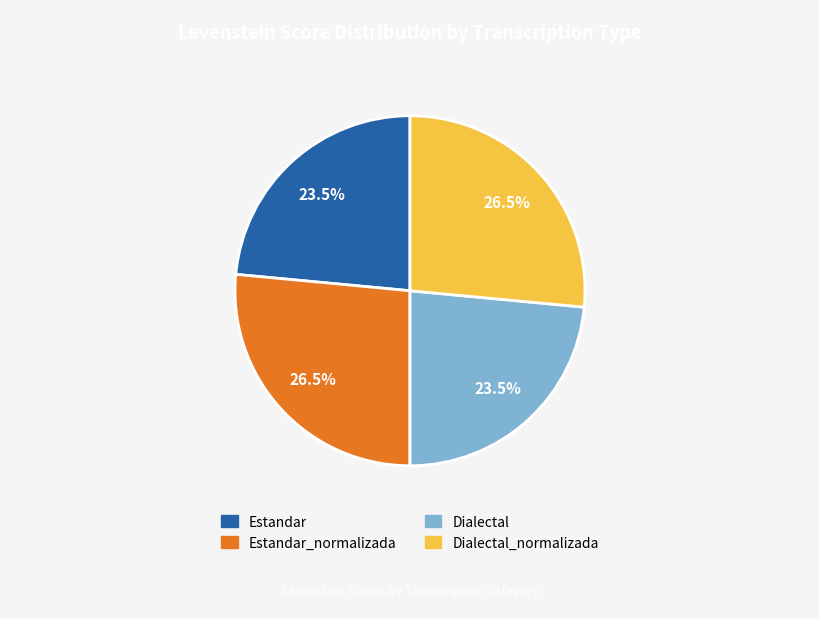

Is there any slice that represents more than half of the pie?

No